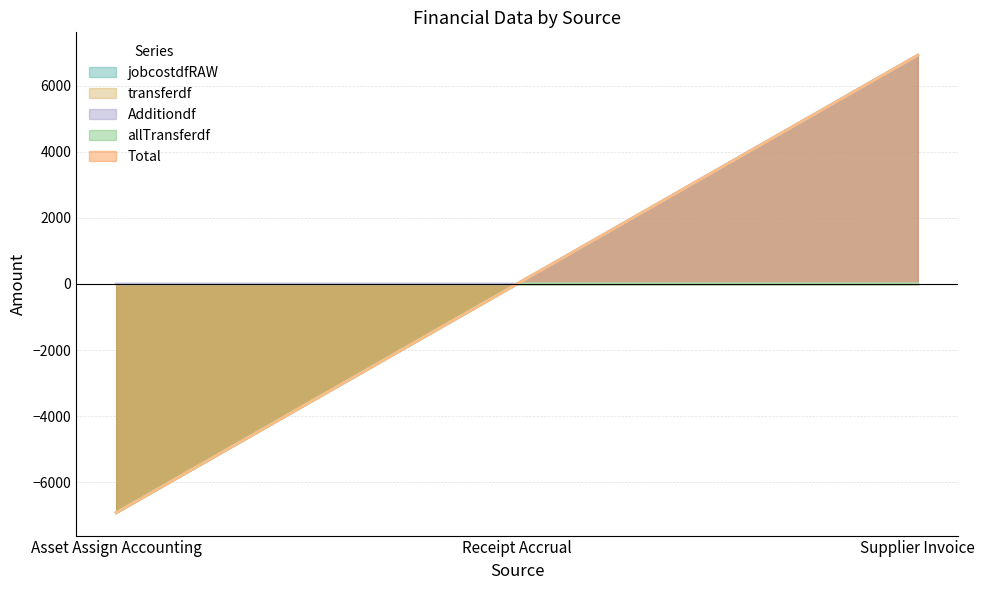

How many values in the transferdf series are below 0?

1